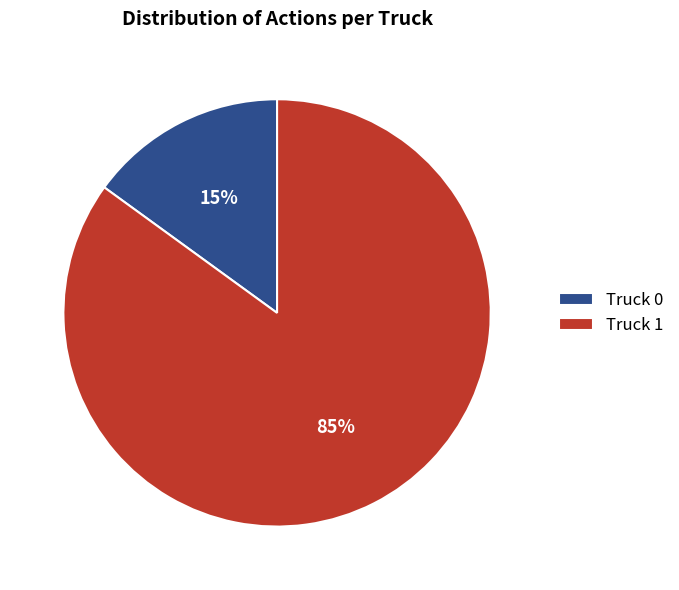

What percentage is the Truck 0 slice, to the nearest percent?

15%